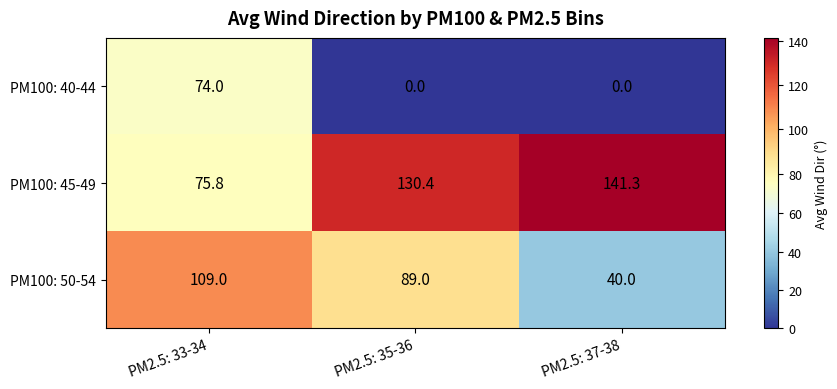

Where is PM100: 45-49 nearest to the value 108?

PM2.5: 35-36